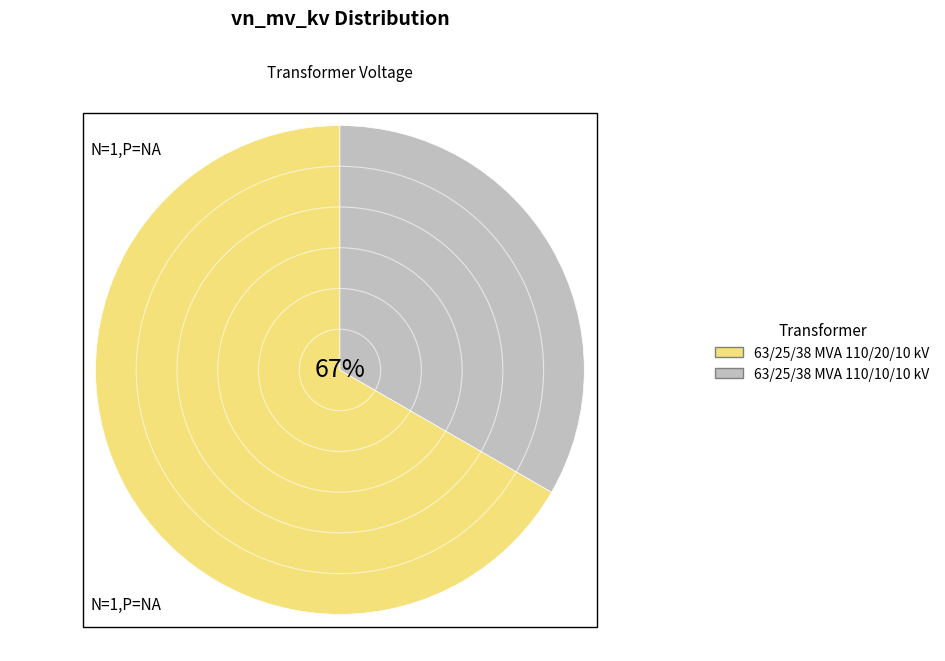

Which slice is the largest?

63/25/38 MVA 110/20/10 kV